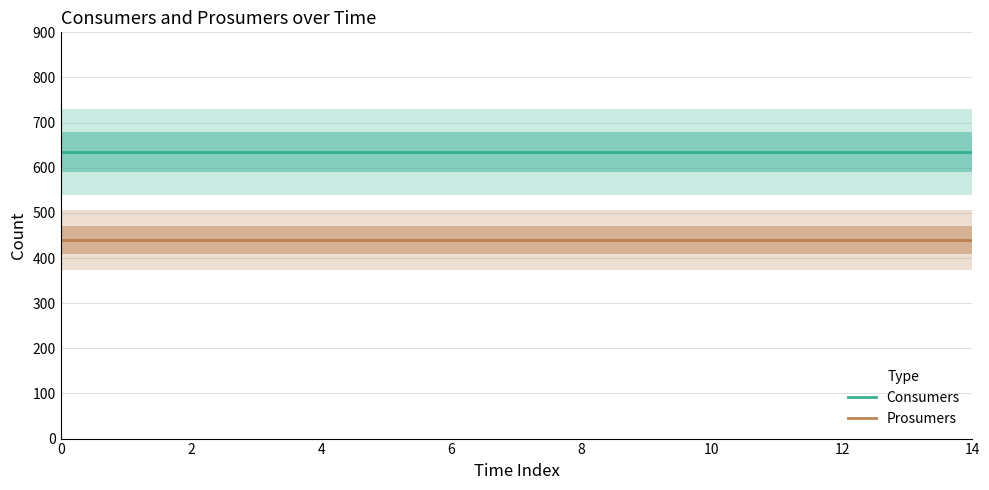

Reading right to left, list all the values displayed in this chart.

Consumers: 635	635	635	635	635	635	635	635	635	635	635	635	635	635	635
Prosumers: 440	440	440	440	440	440	440	440	440	440	440	440	440	440	440